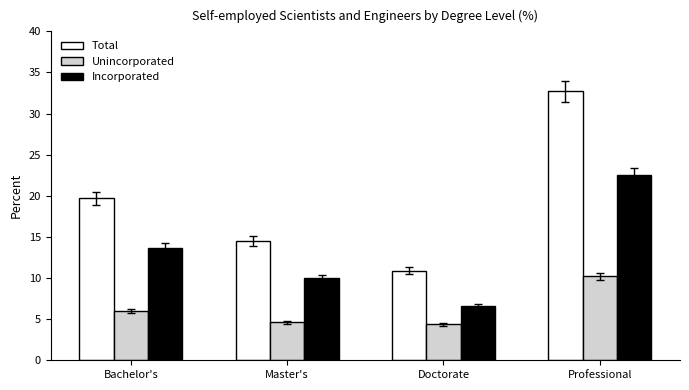

Rank the series by their maximum value, from lowest to highest.

Unincorporated, Incorporated, Total